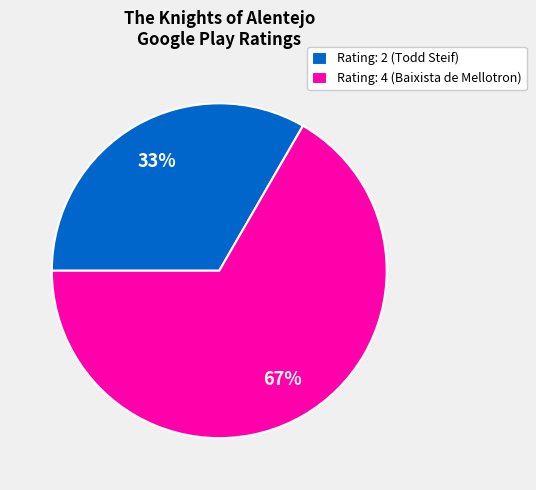

What is the largest slice in the pie chart?

Rating: 4 (Baixista de Mellotron)